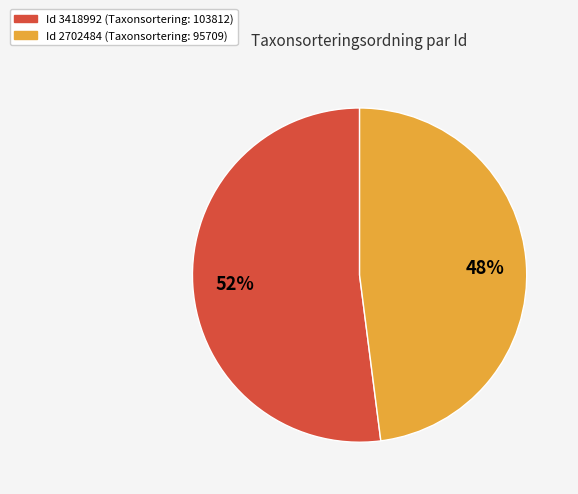

To the nearest percent, what is the average slice percentage?

50%